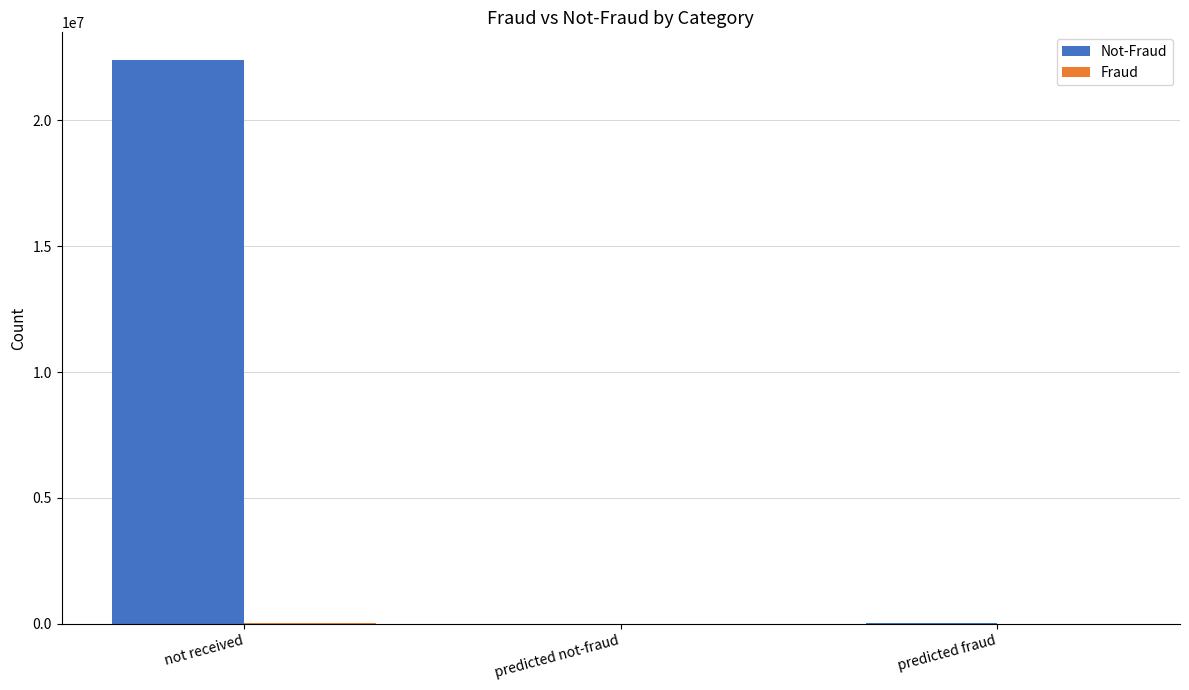

Which category has the highest value across all series?

not received